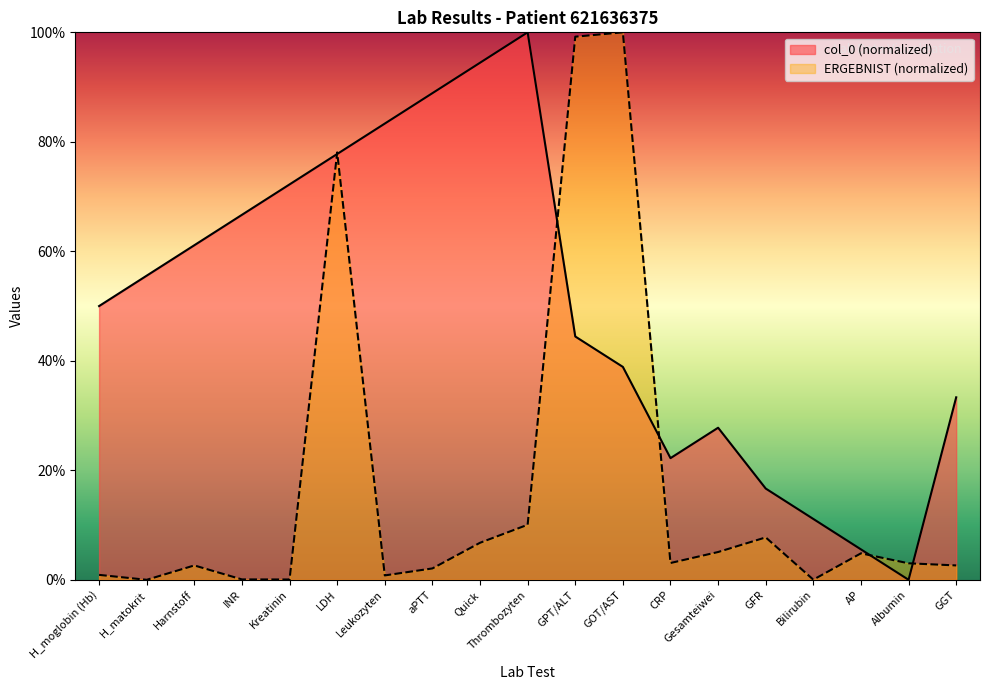

Reading left to right, transcribe all the data shown in this chart.

col_0: H_moglobin (Hb)=50.0	H_matokrit=55.6	Harnstoff=61.1	INR=66.7	Kreatinin=72.2	LDH=77.8	Leukozyten=83.3	aPTT=88.9	Quick=94.4	Thrombozyten=100.0	GPT/ALT=44.4	GOT/AST=38.9	CRP=22.2	Gesamteiwei=27.8	GFR=16.7	Bilirubin=11.1	AP=5.6	Albumin=0.0	GGT=33.3
ERGEBNIST_numeric: H_moglobin (Hb)=0.9	H_matokrit=0.0	Harnstoff=2.6	INR=0.1	Kreatinin=0.1	LDH=78.1	Leukozyten=0.8	aPTT=2.1	Quick=6.8	Thrombozyten=10.1	GPT/ALT=99.2	GOT/AST=100.0	CRP=3.1	Gesamteiwei=5.1	GFR=7.7	Bilirubin=0.0	AP=4.8	Albumin=3.0	GGT=2.6